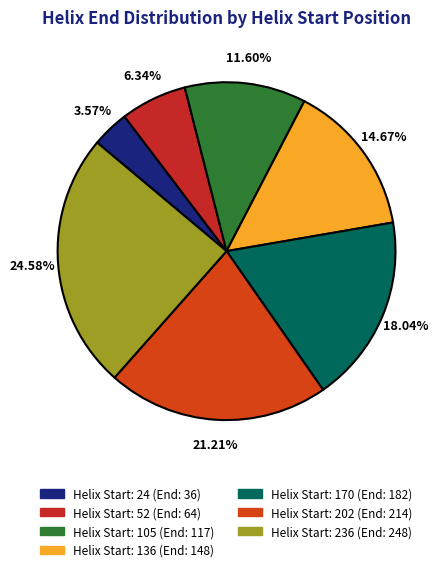

How many segments does this pie chart have?

7